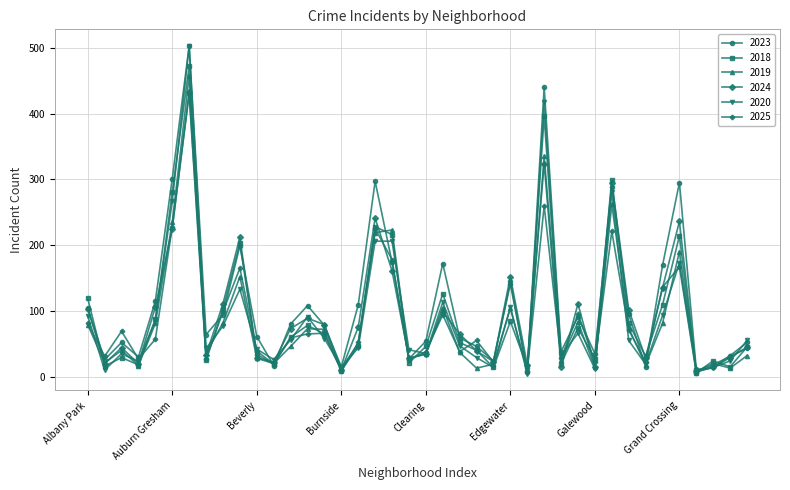

How many categories are shown in the chart?

40